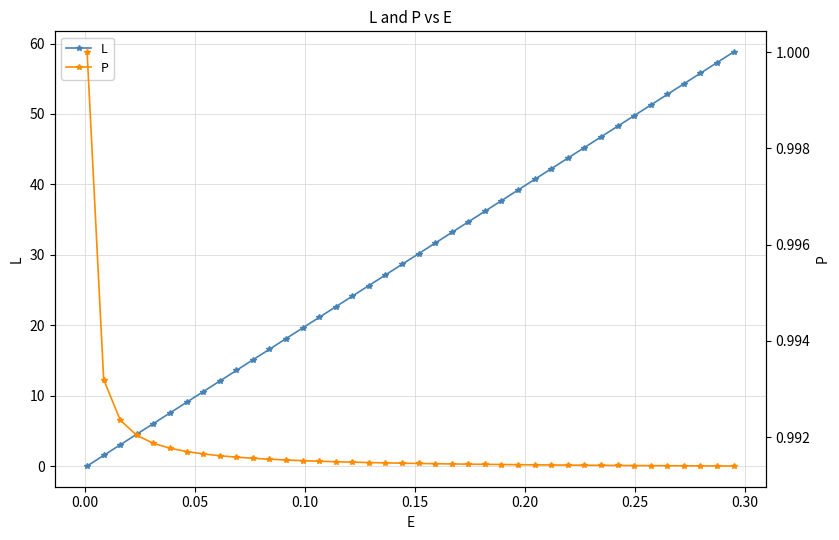

True or false: L has more than 0 interior local peaks.

False